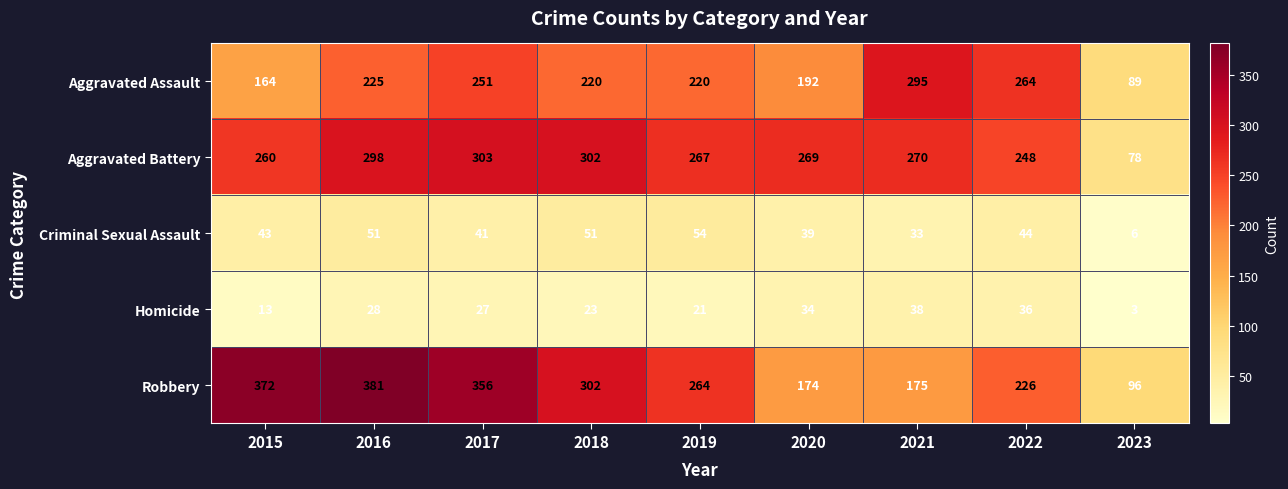

What is the total value across all series at 2022?

818